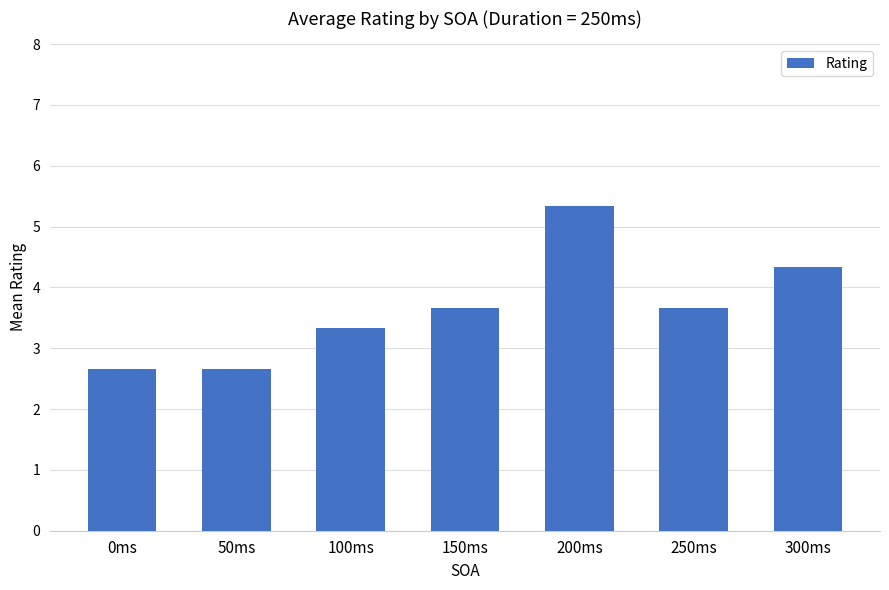

What is the maximum value shown in the chart?

5.3